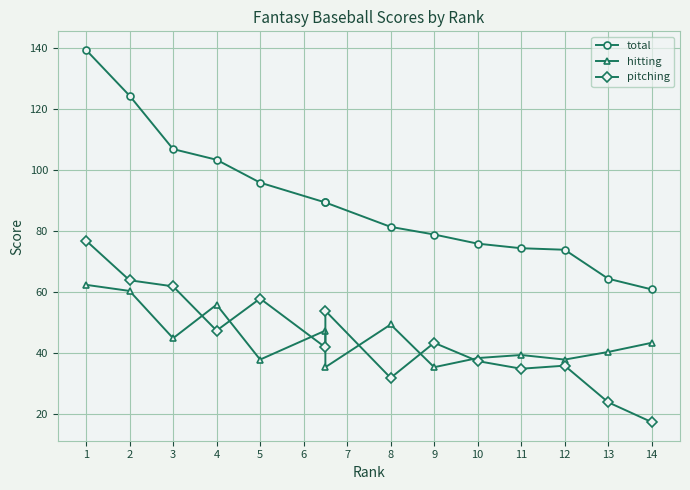

What are all the series names shown in the legend?

total, hitting, pitching